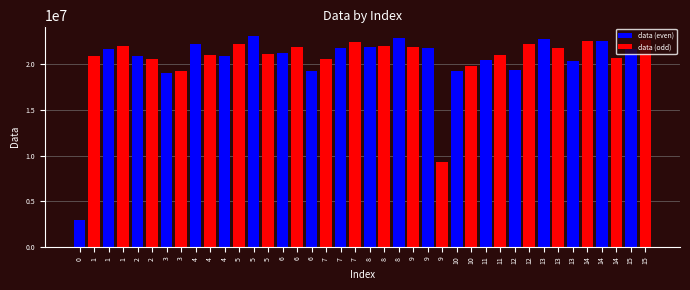

Does the chart contain any negative values?

No